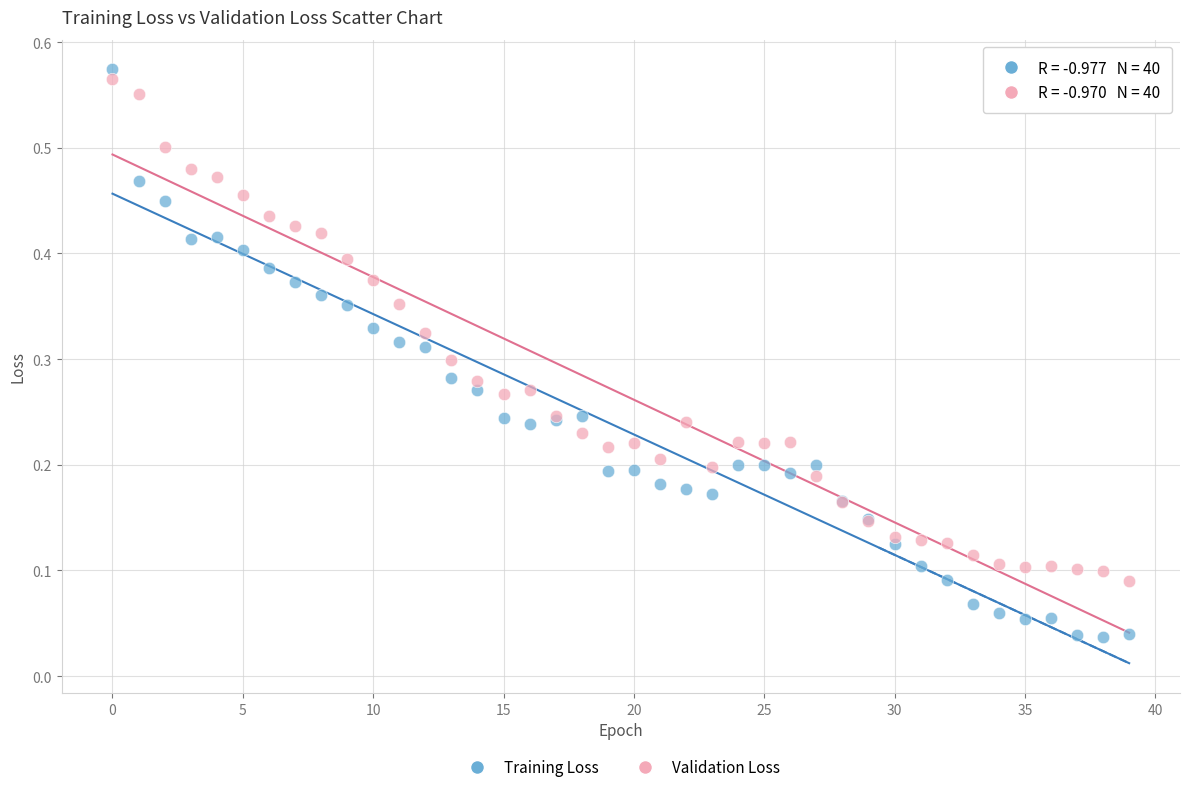

What are all the series names shown in the legend?

Training Loss, Validation Loss